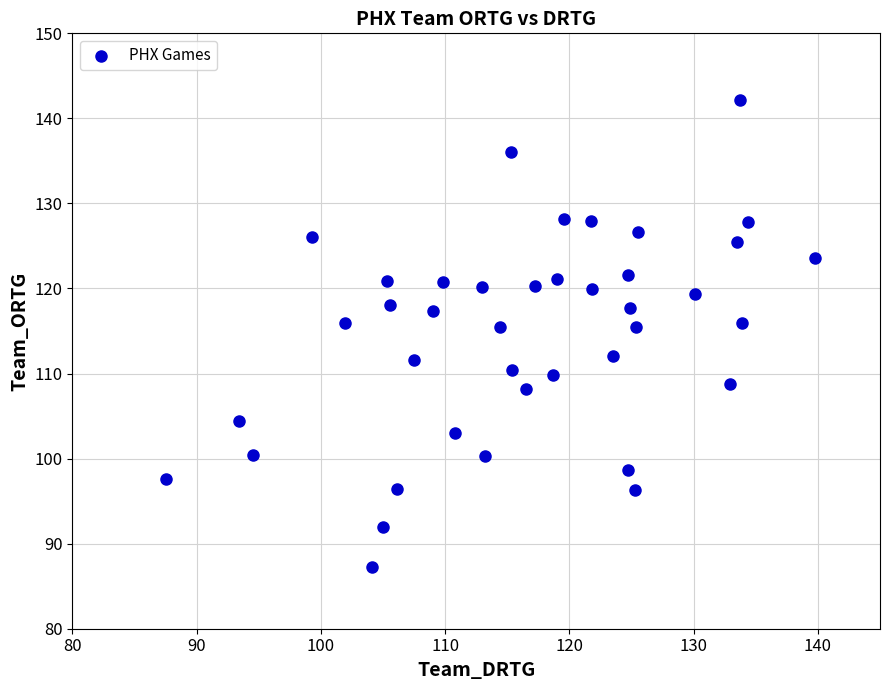

What is the range of X values (max minus min)?

52.3